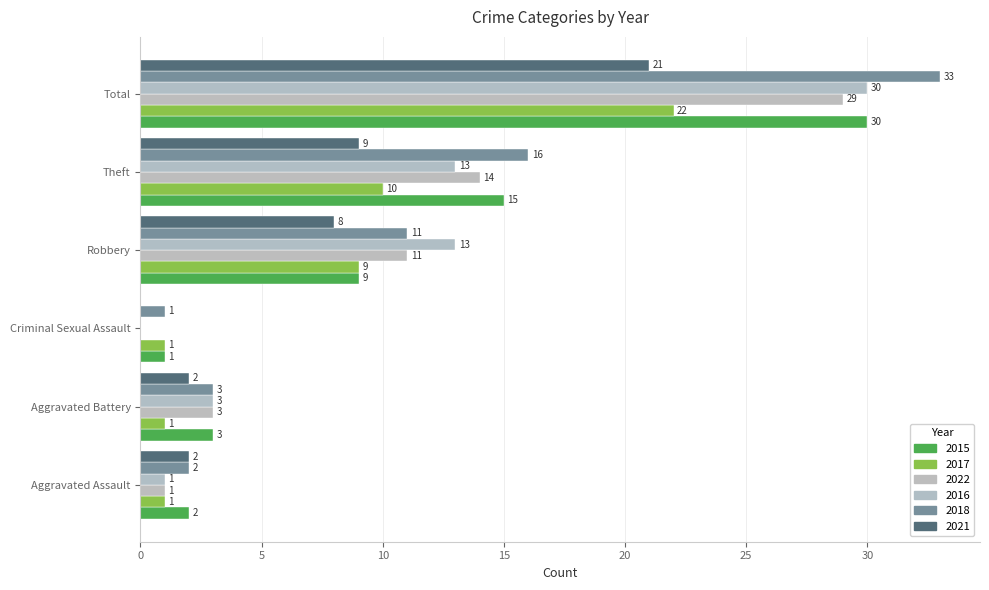

What is the sum of all 2021 values?

42